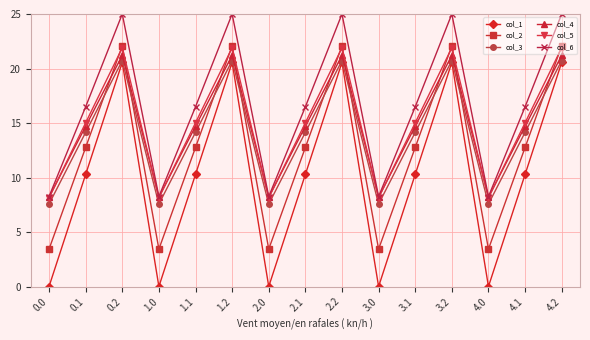

True or false: col_3 and col_4 intersect in this chart.

False